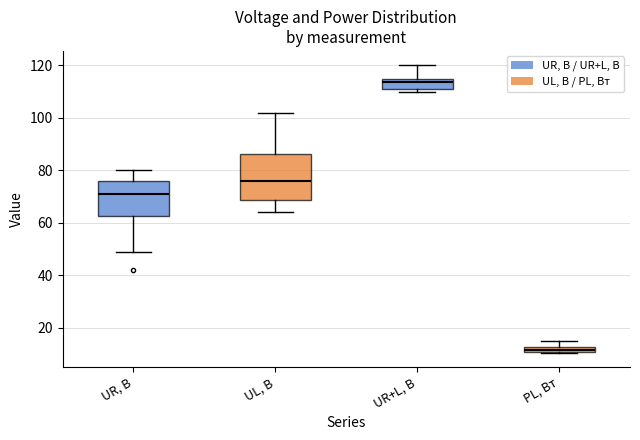

Where is the lower edge of the box for UR+L, В on the y-axis? The values are not printed on the chart, so give them approximately, as read against the axis.

112